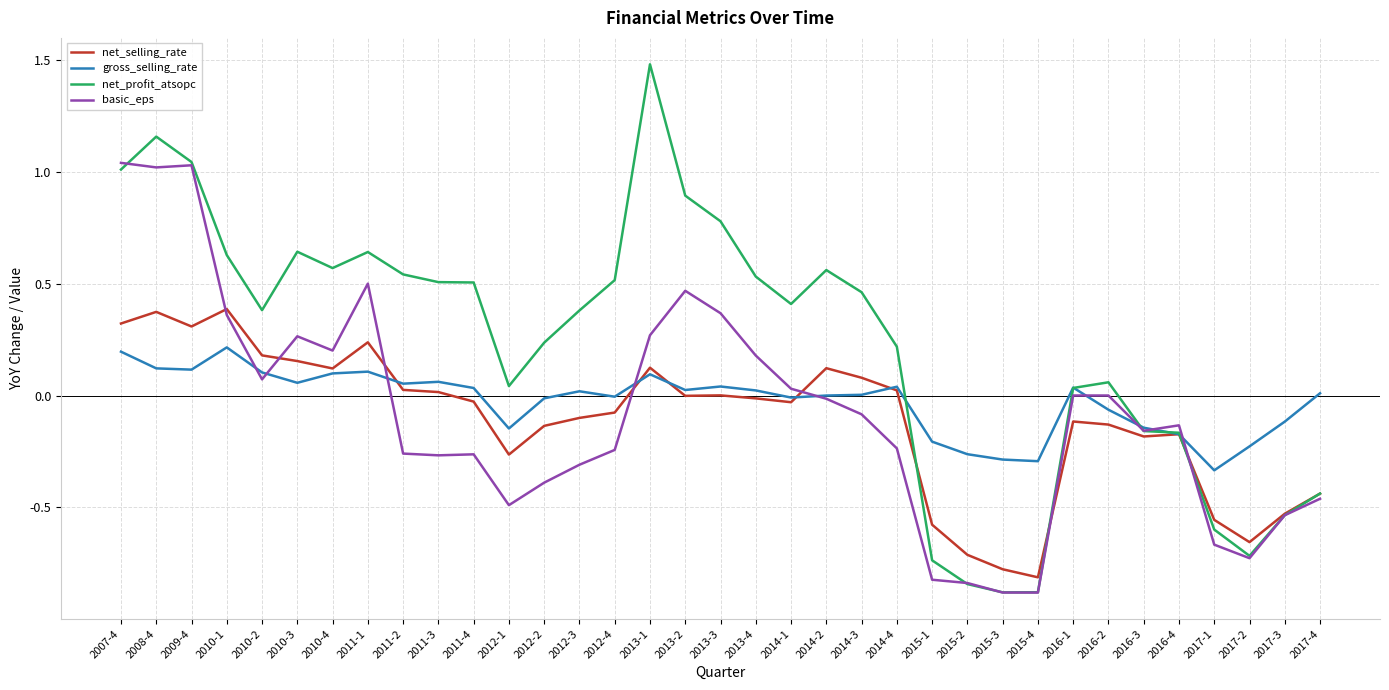

What position from the left is 2011-1?

8